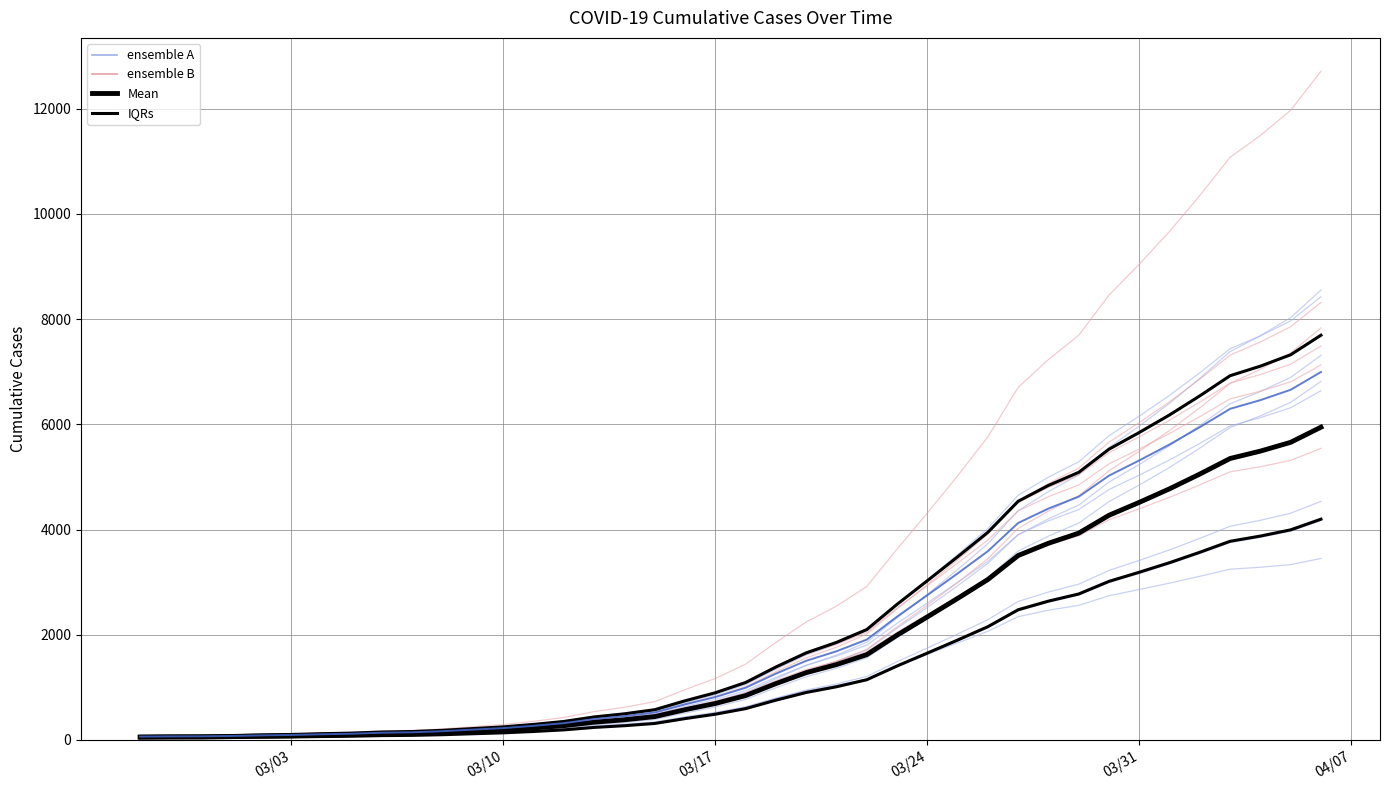

True or false: value (ensemble B) has a value of 57.3 at 8.

False